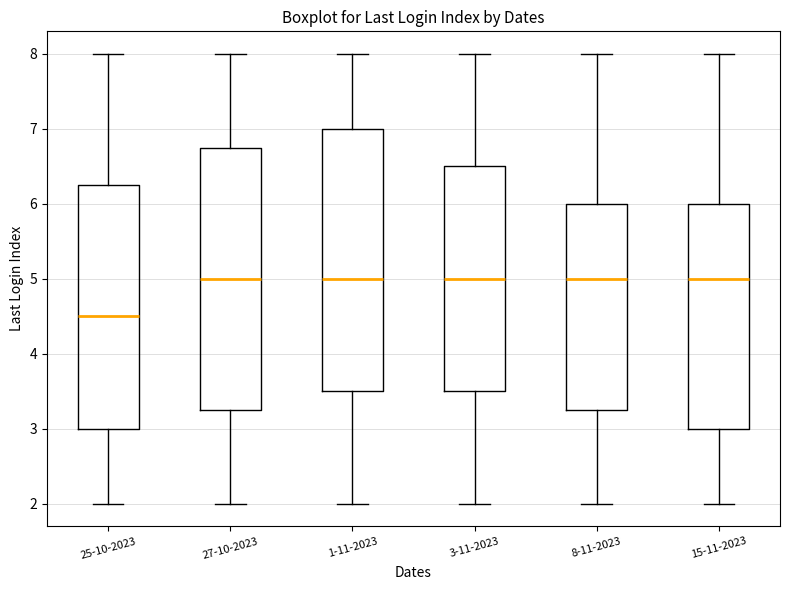

Which box's median line is the lowest?

25-10-2023